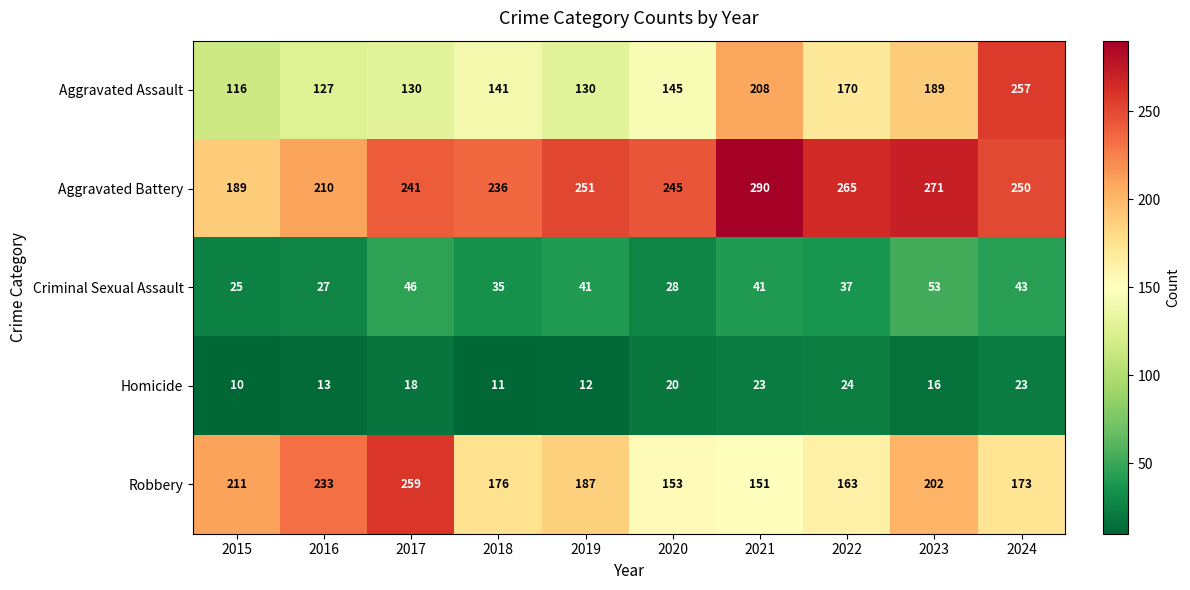

Where is Aggravated Assault nearest to the value 186?

2023